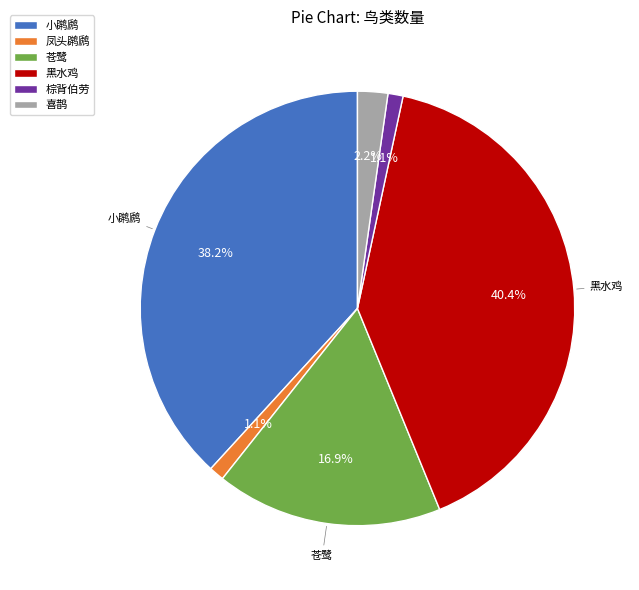

To the nearest percent, what portion does 黑水鸡 represent?

40%